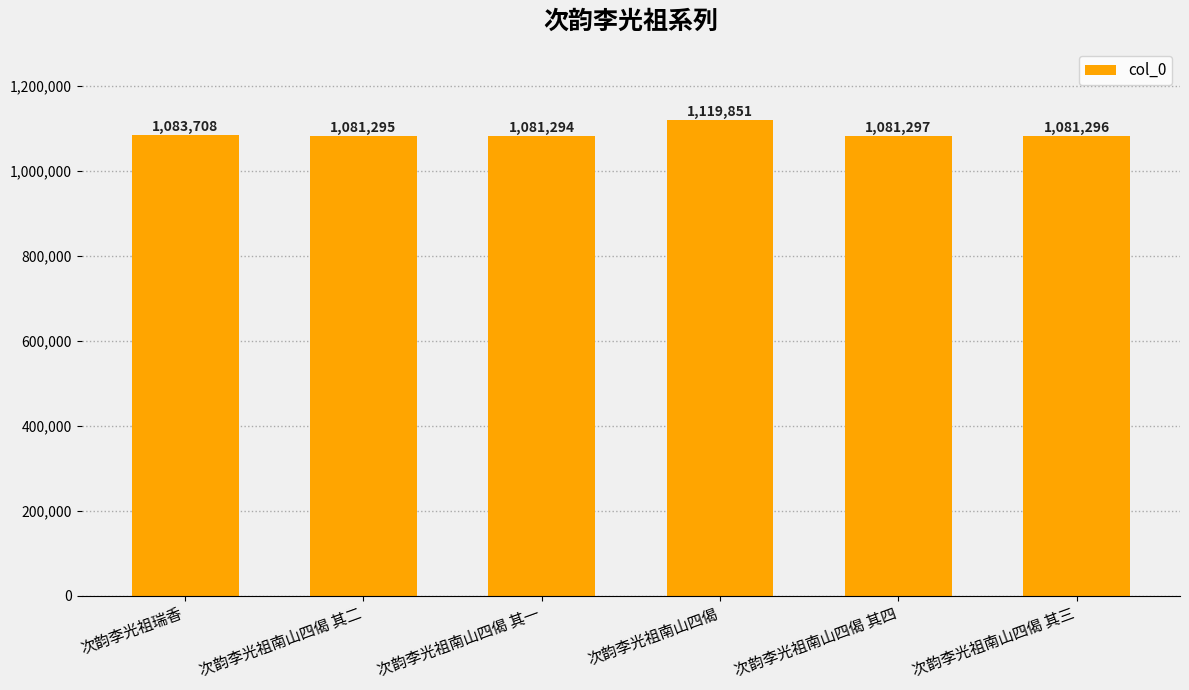

Reading left to right, what are all the values shown in this chart?

1083708	1081295	1081294	1119851	1081297	1081296